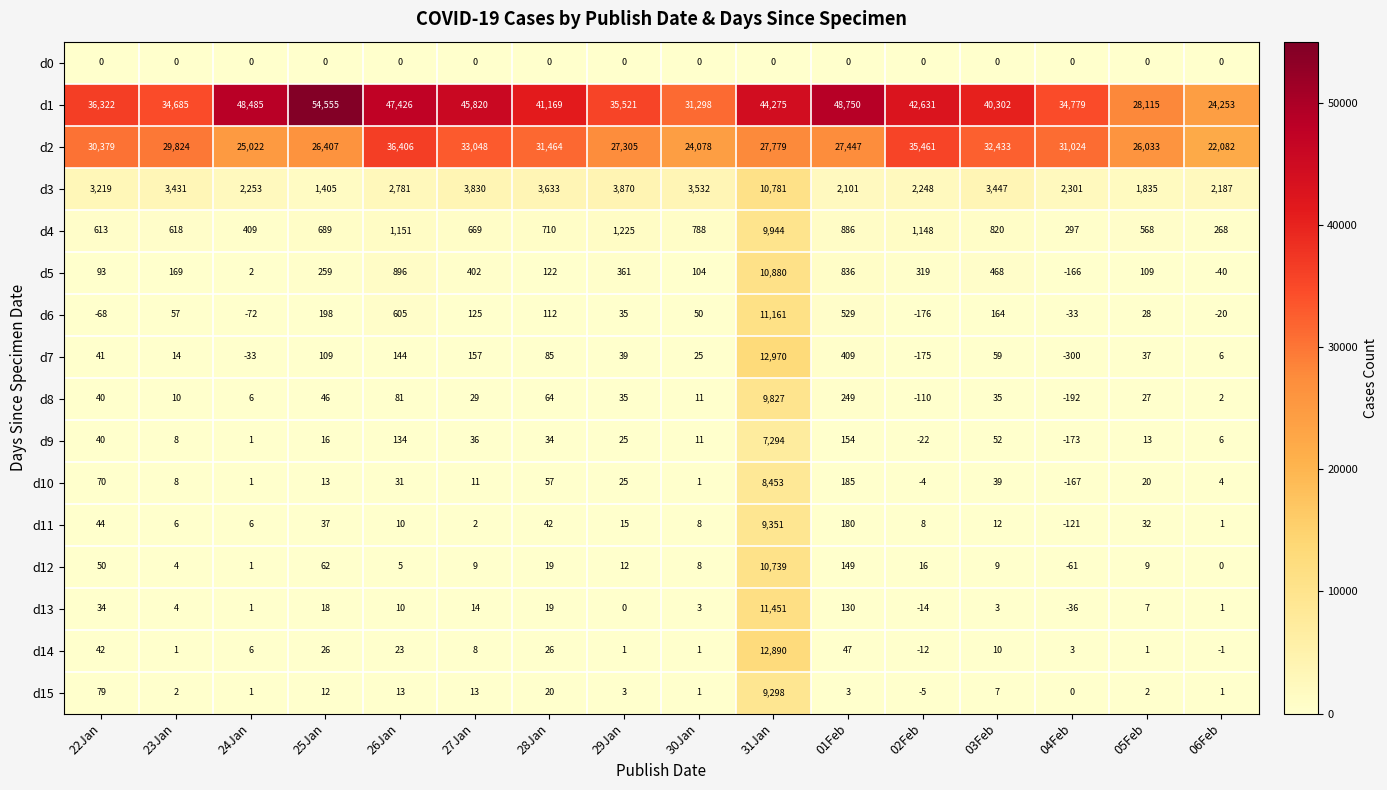

Rank the series by their maximum value, from lowest to highest.

d0, d9, d10, d15, d11, d8, d4, d12, d3, d5, d6, d13, d14, d7, d2, d1